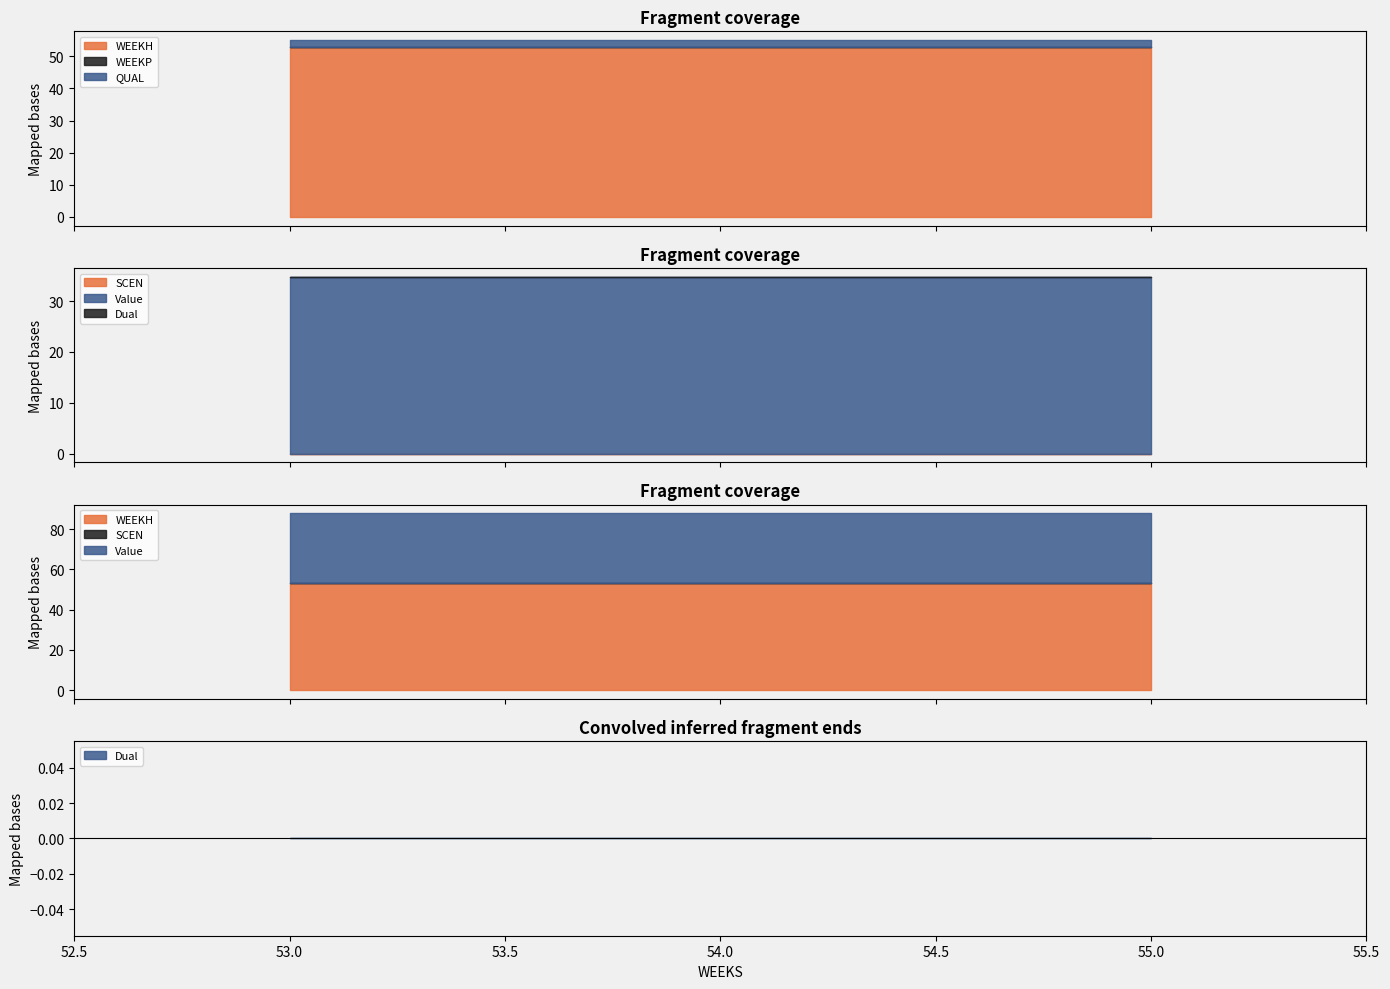

What is the difference between the highest and lowest values at 54?

53.0